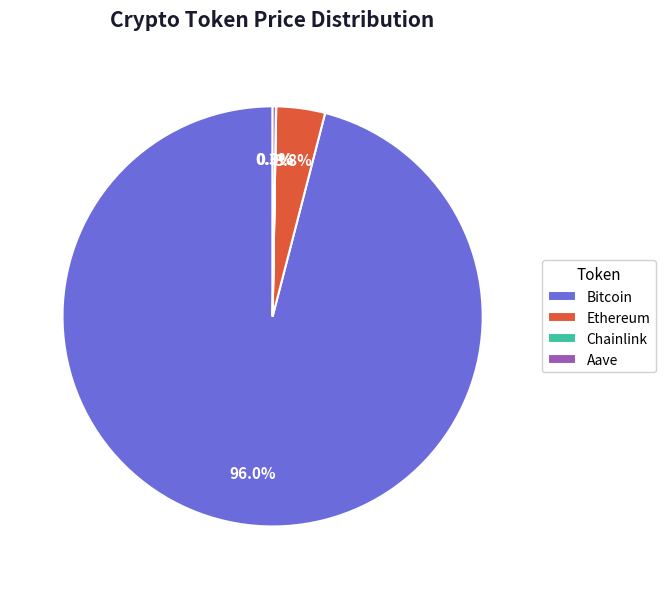

What is the largest slice in the pie chart?

Bitcoin